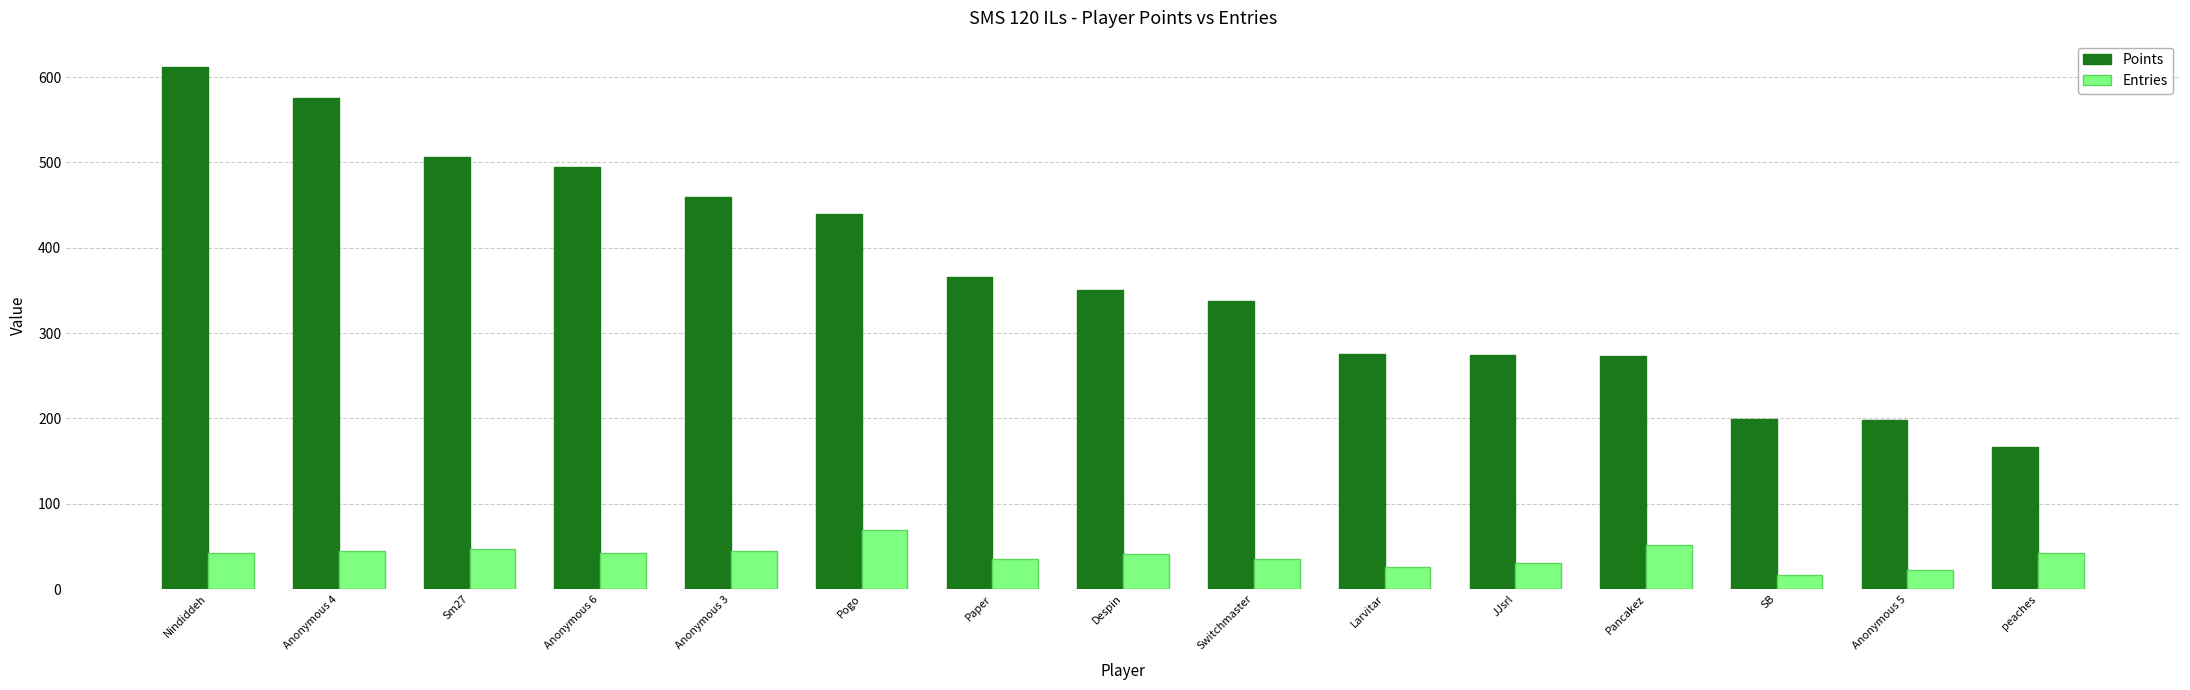

Which series has the widest spread of values?

Points